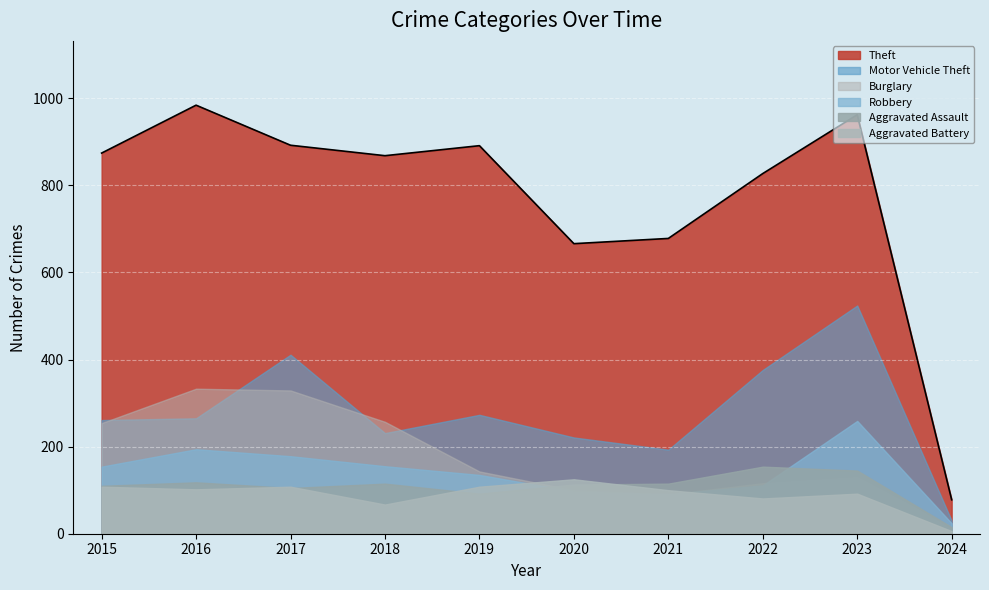

True or false: Motor Vehicle Theft and Robbery intersect in this chart.

False